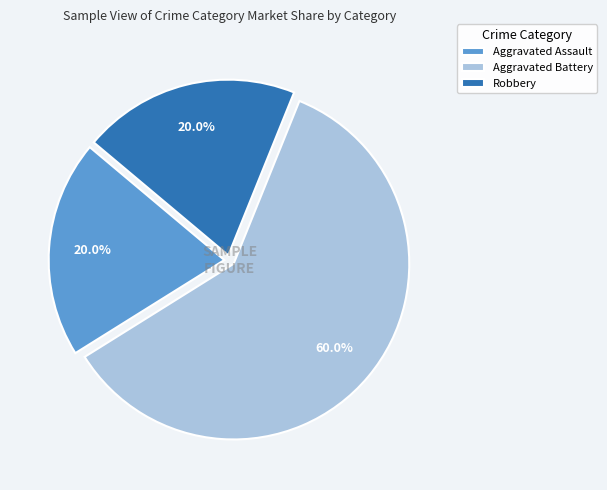

How many segments does this pie chart have?

3